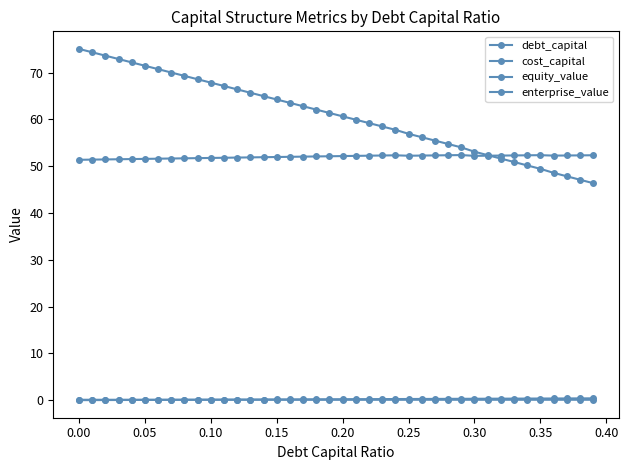

Count the number of categories in the chart.

40